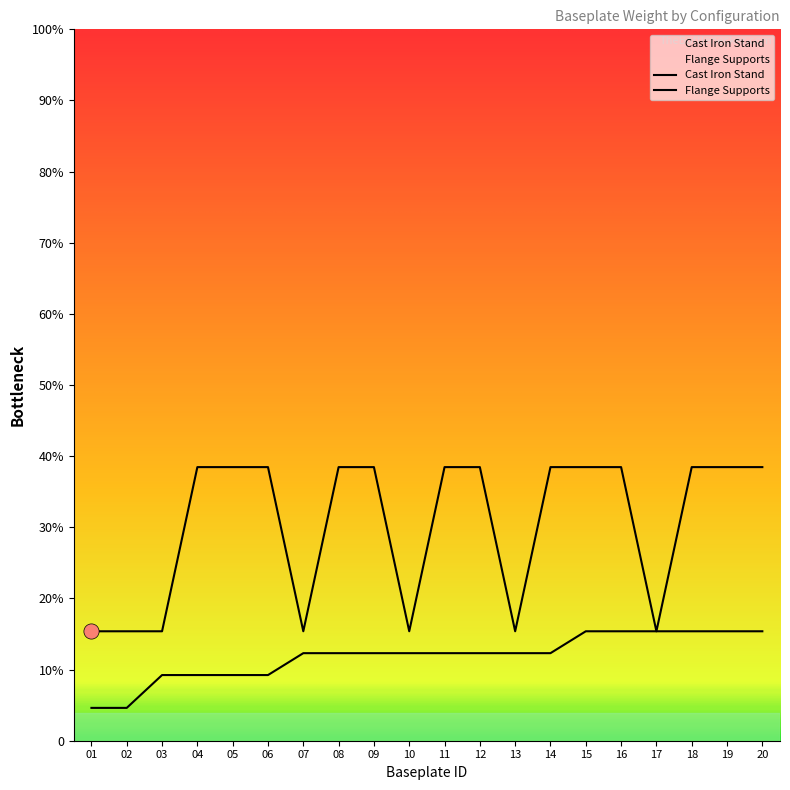

Which series contains the highest Y value?

Cast Iron Stand